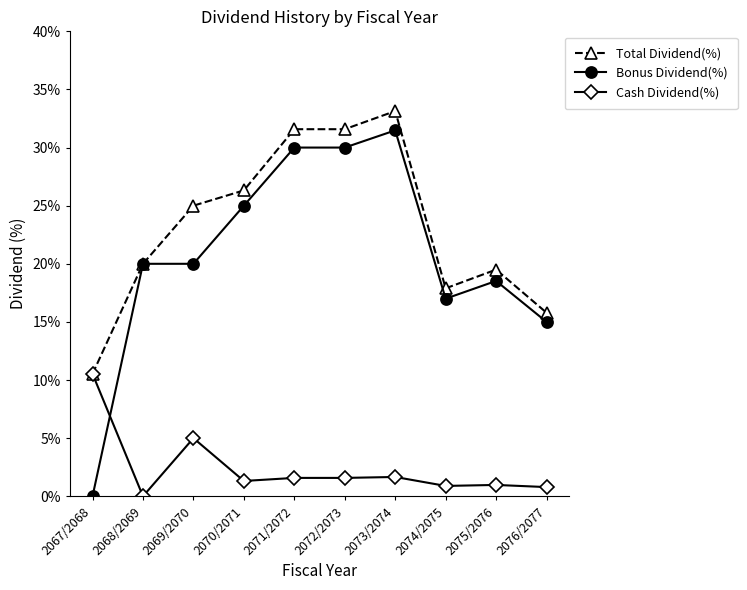

Where is the first local maximum for Cash Dividend(%)?

2069/2070